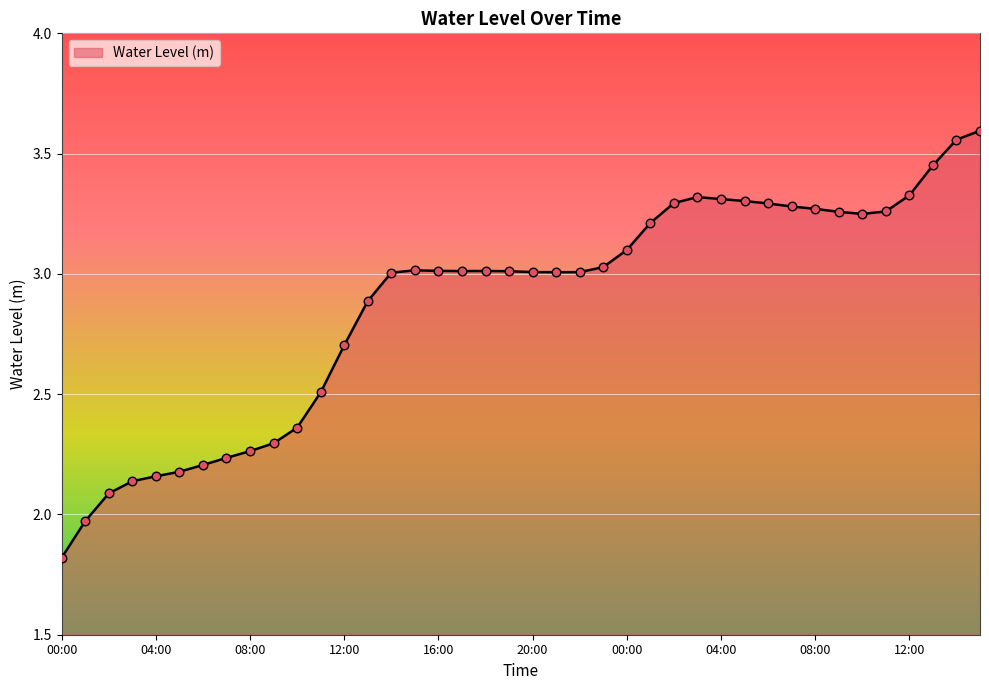

What is the minimum value shown in the chart?

1.8